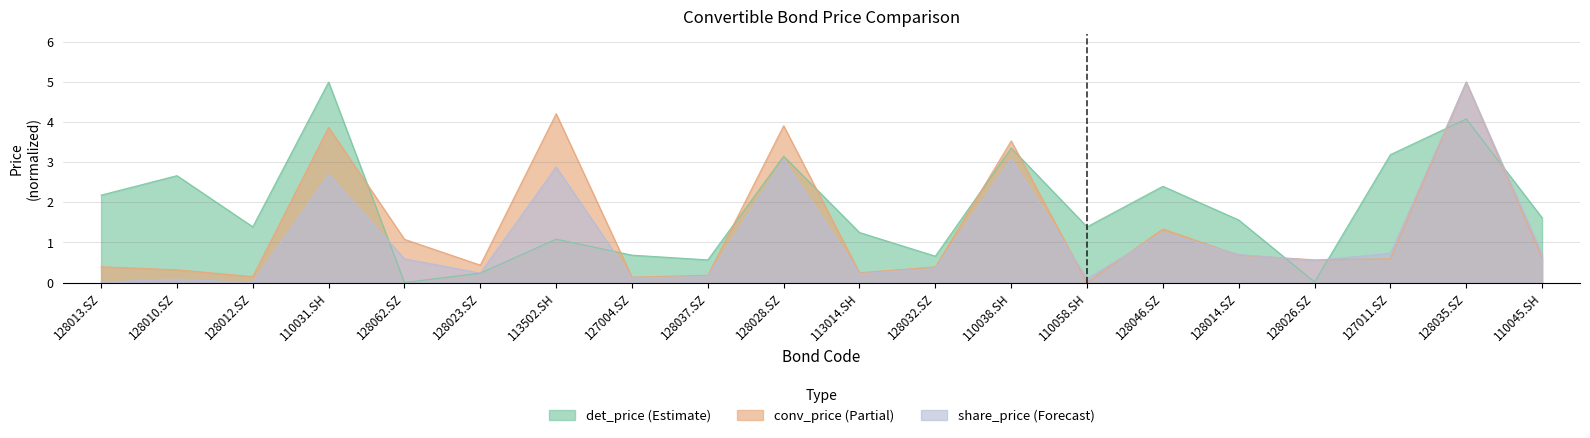

After their last crossing, which series has the higher values: share_price or conv_price?

share_price